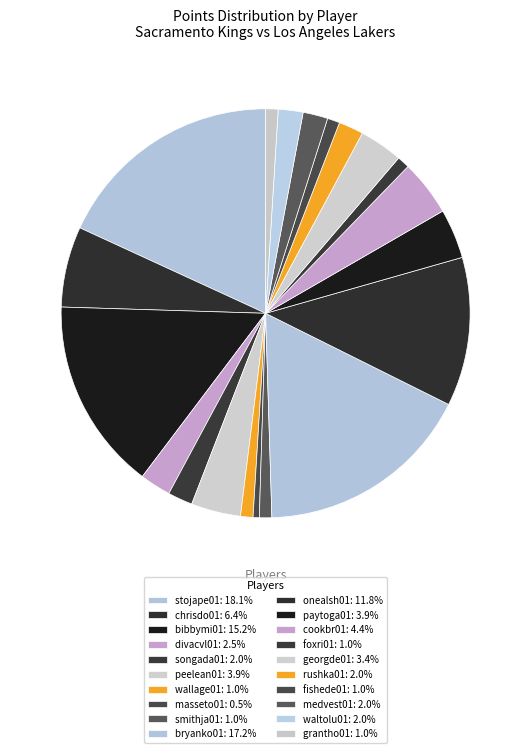

Approximately how many times larger is the value at stojape01 compared to peelean01?

4.6